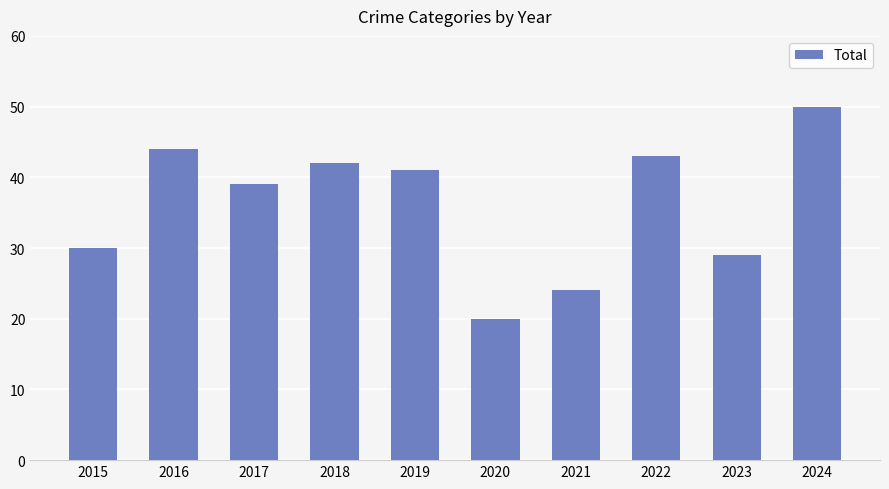

Reading left to right, transcribe all the data shown in this chart.

2015=30	2016=44	2017=39	2018=42	2019=41	2020=20	2021=24	2022=43	2023=29	2024=50